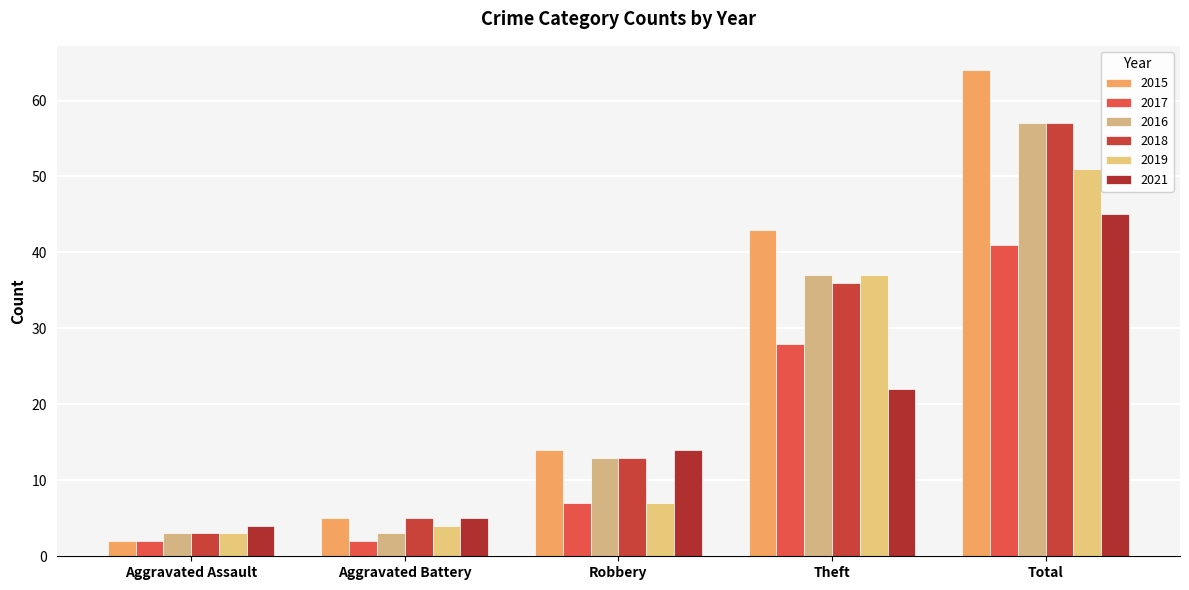

How many data points does each series have?

5